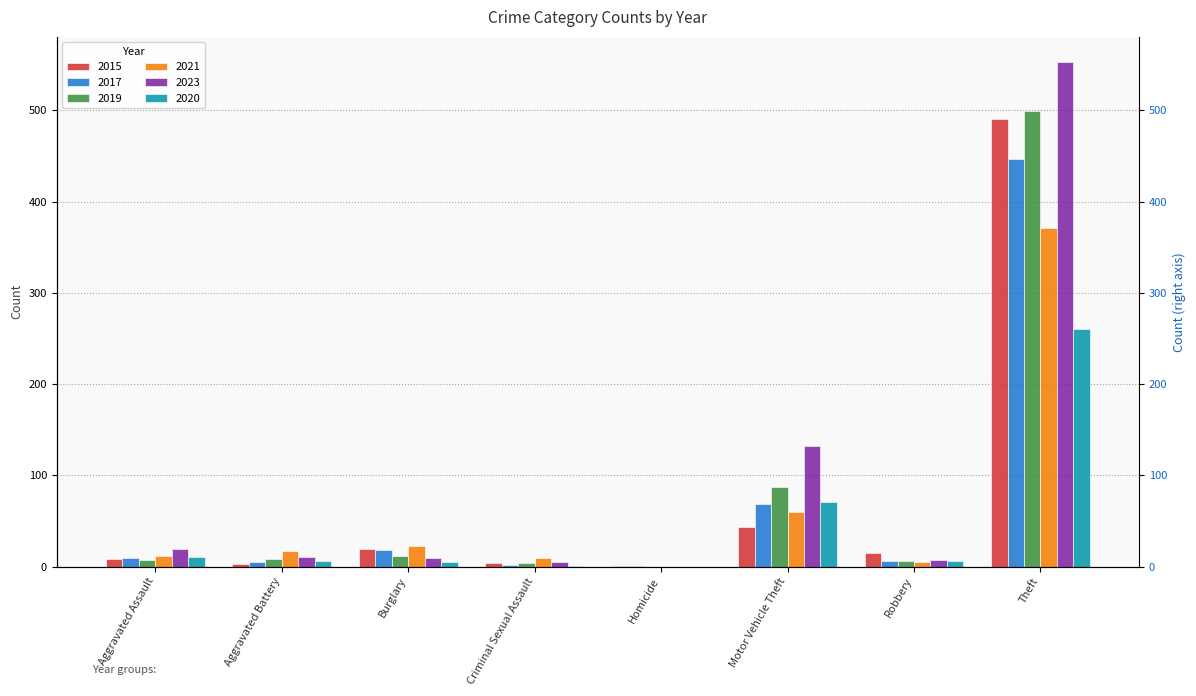

At which label is 2020 closest to 130?

Motor Vehicle Theft